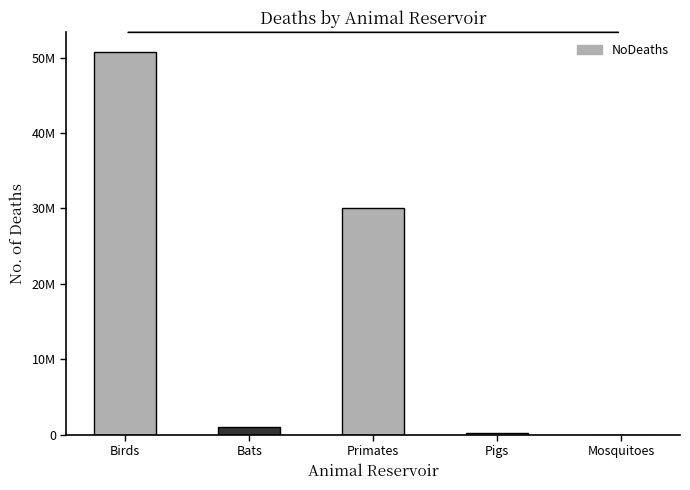

Are the bars horizontal?

No